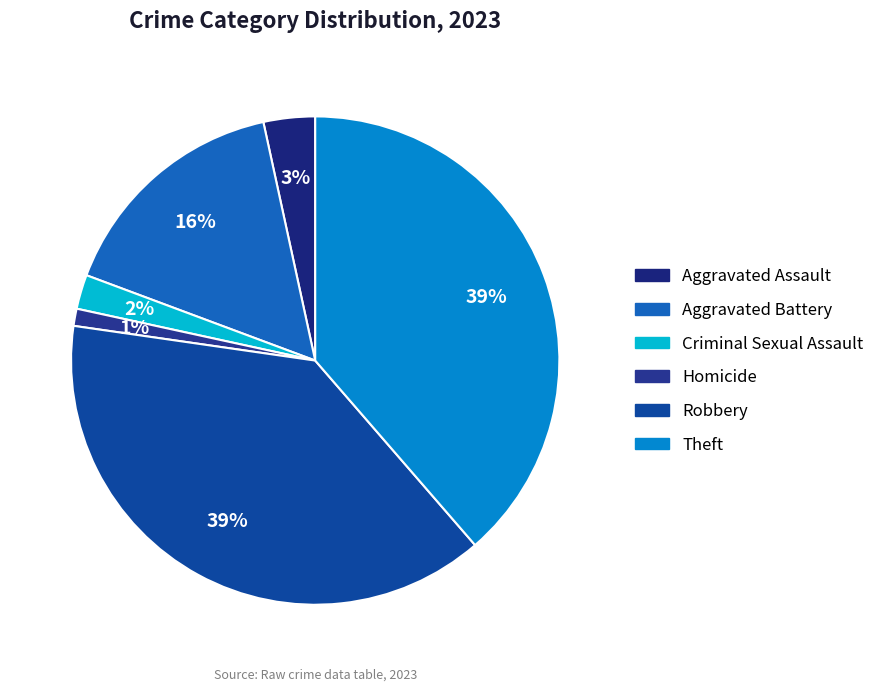

Which slice is the largest?

Robbery